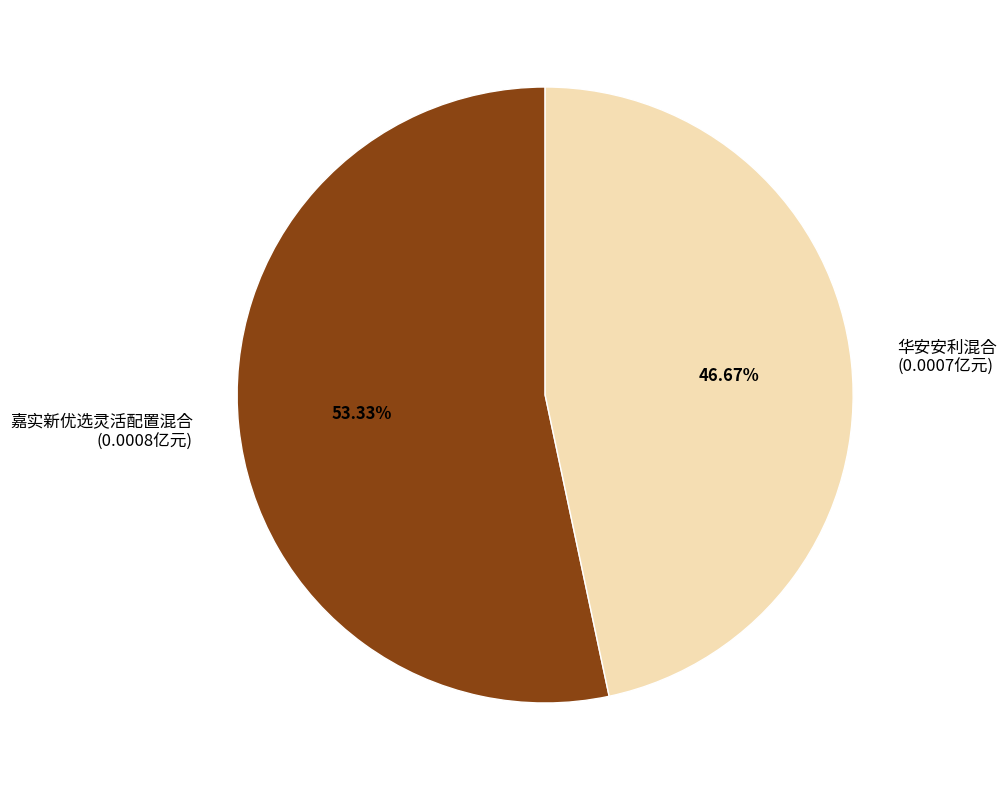

Combined, what portion of the pie is 嘉实新优选灵活配置混合 and 华安安利混合?

100.0%